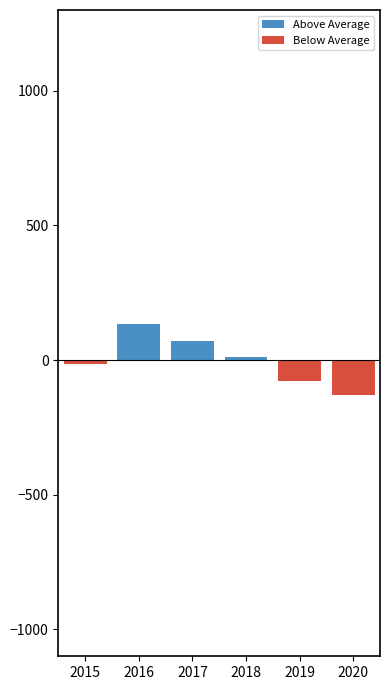

How many data points in Above Average are less than 13?

3